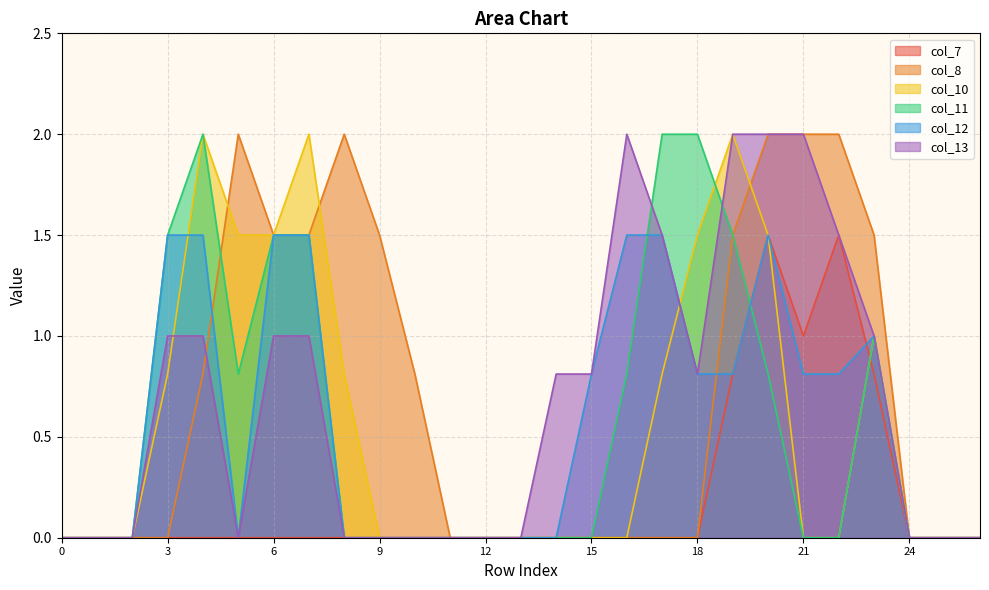

What are all the series names shown in the legend?

col_7, col_8, col_10, col_11, col_12, col_13